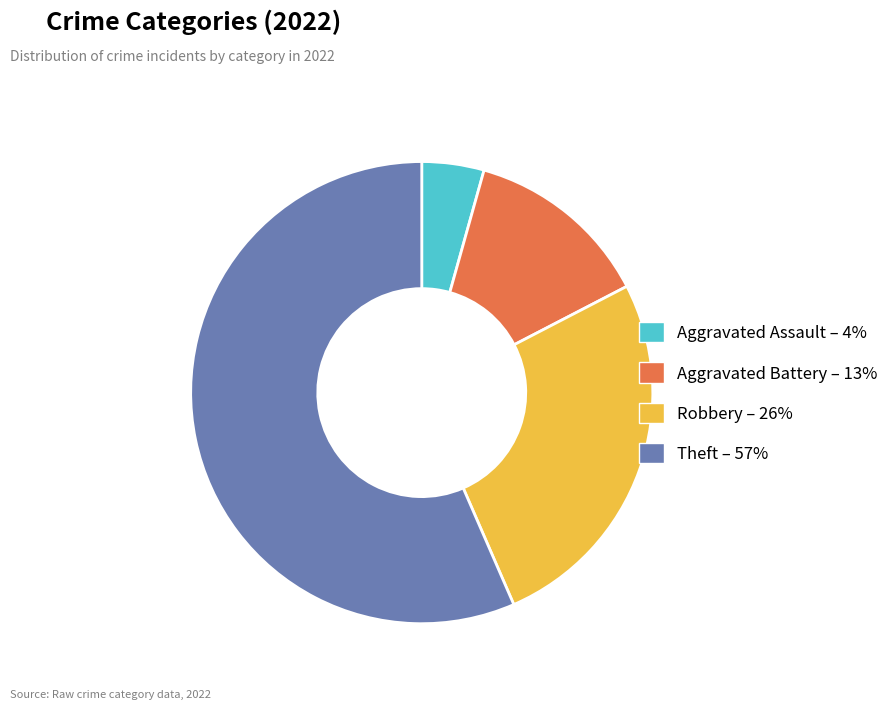

Does Theft – 57% represent more than half of the total?

Yes